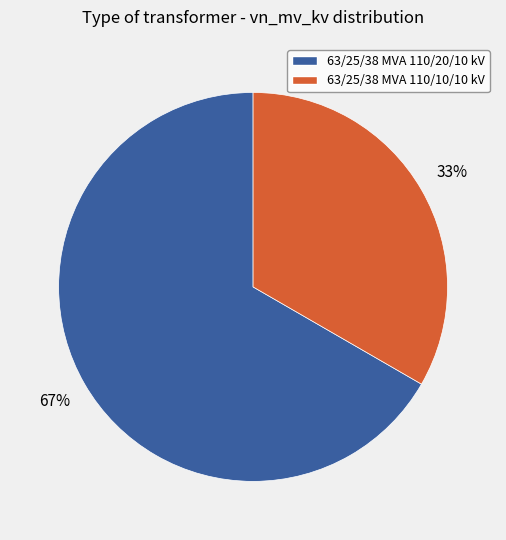

Is 63/25/38 MVA 110/20/10 kV the majority of the pie?

Yes